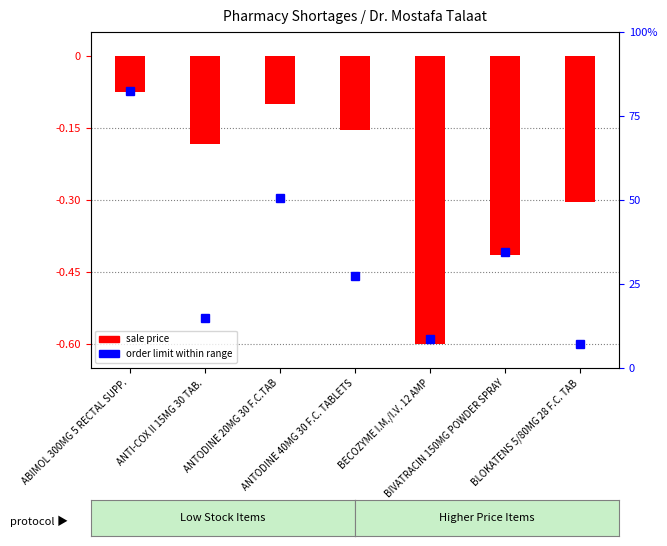

What is the difference between the values at ANTODINE 20MG 30 F.C.TAB and ANTODINE 40MG 30 F.C. TABLETS?

0.1